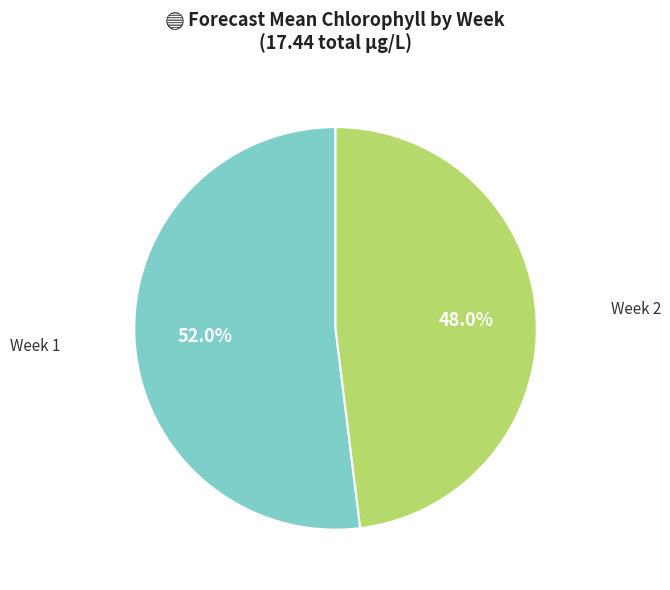

Is there any slice that represents more than half of the pie?

Yes